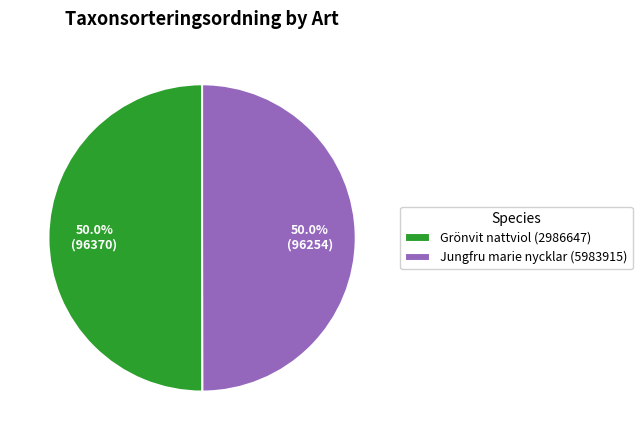

To the nearest percent, what portion does Jungfru marie nycklar (5983915) represent?

50%